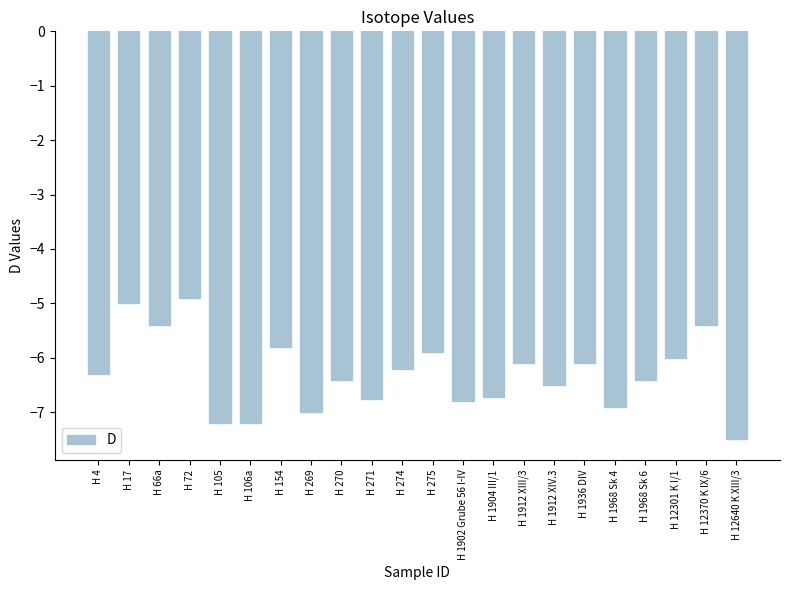

Reading left to right, list all the values displayed in this chart.

H 4=-6.3	H 17=-5.0	H 66a=-5.4	H 72=-4.9	H 105=-7.2	H 106a=-7.2	H 154=-5.8	H 269=-7.0	H 270=-6.4	H 271=-6.7	H 274=-6.2	H 275=-5.9	H 1902 Grube 56 I-IV=-6.8	H 1904 III/1=-6.7	H 1912 XIII/3=-6.1	H 1912 XIV.3=-6.5	H 1936 DIV=-6.1	H 1968 Sk 4=-6.9	H 1968 Sk 6=-6.4	H 12301 K I/1=-6.0	H 12370 K IX/6=-5.4	H 12640 K XIII/3=-7.5